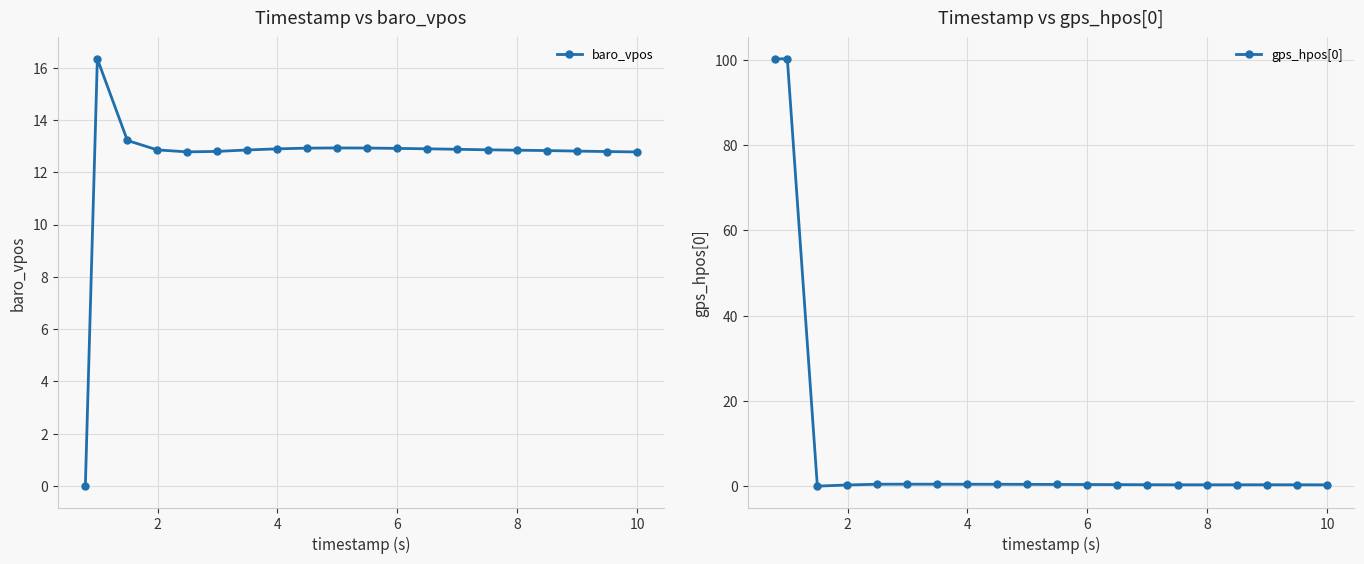

True or false: gps_hpos[0] has more than 1 interior local peaks.

True